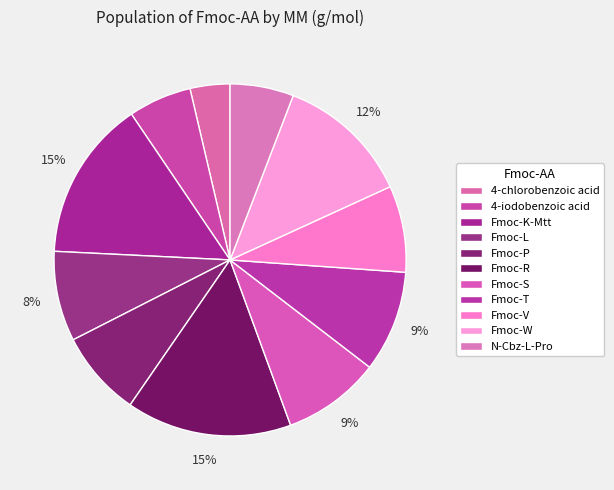

The 4-iodobenzoic acid slice represents 1% of the pie. True or false?

False